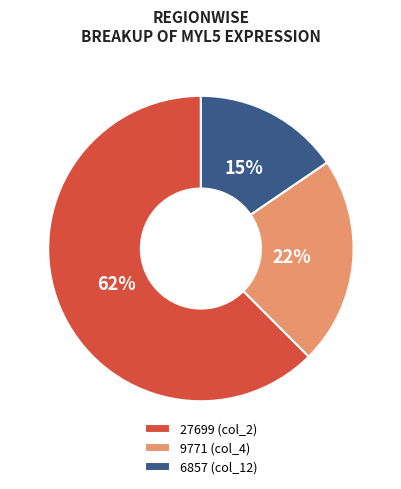

Is the sum of 6857 (col_12) and 9771 (col_4) greater than half?

No